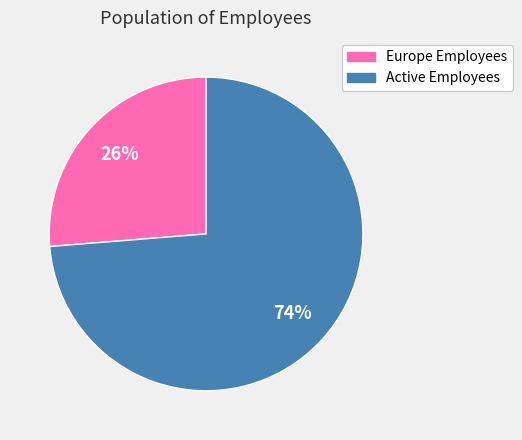

Combined, do Active Employees and Europe Employees account for over 50%?

Yes